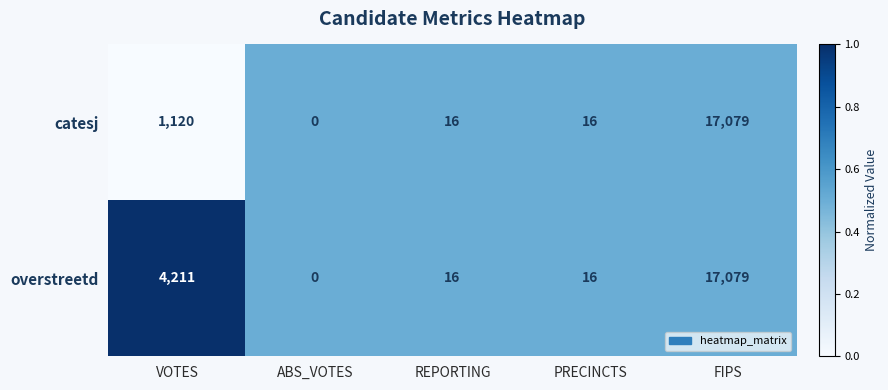

What is the maximum value shown in the chart?

17079